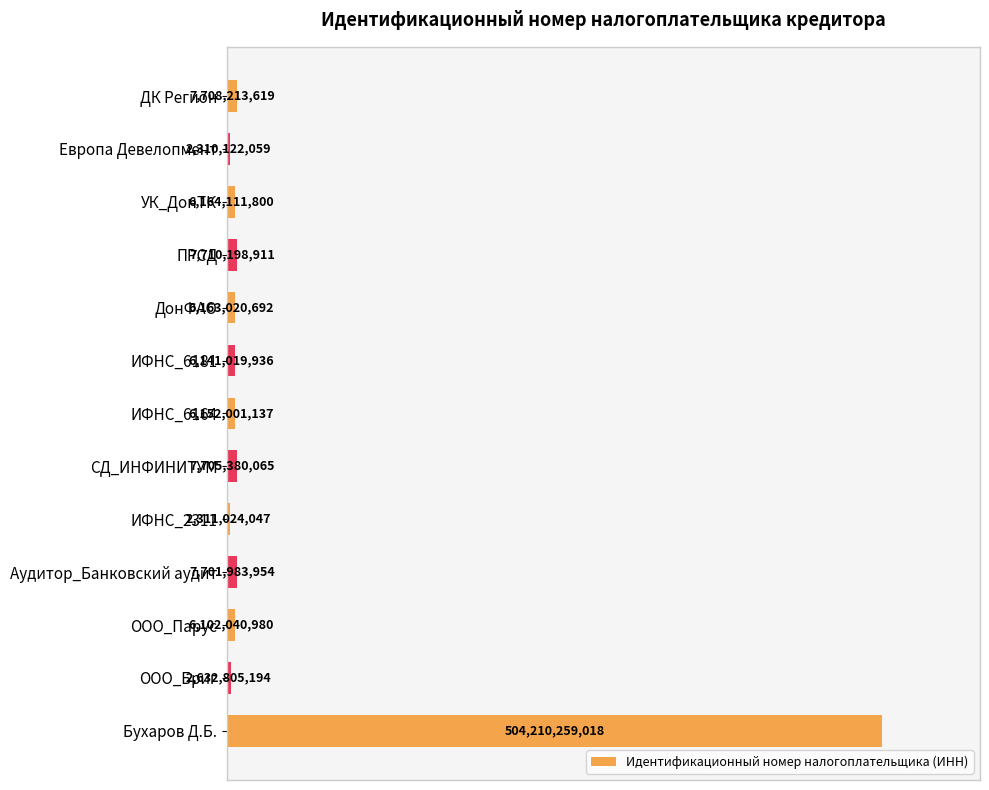

How many bars are there in total?

13